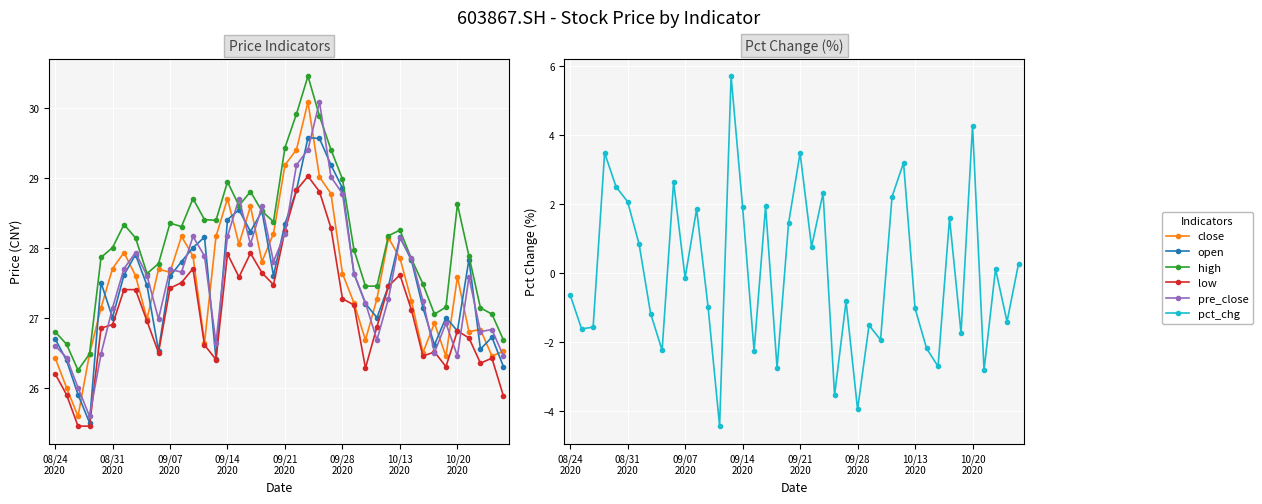

True or false: low and high intersect in this chart.

False